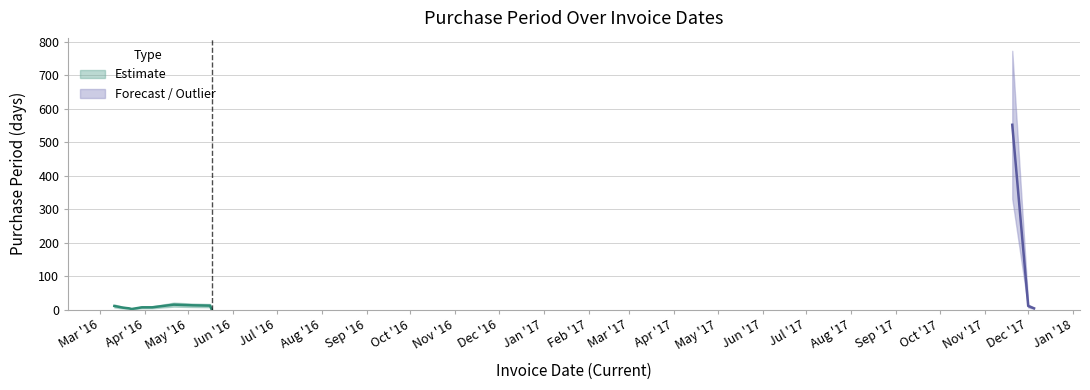

Does the chart have visible grid lines?

Yes